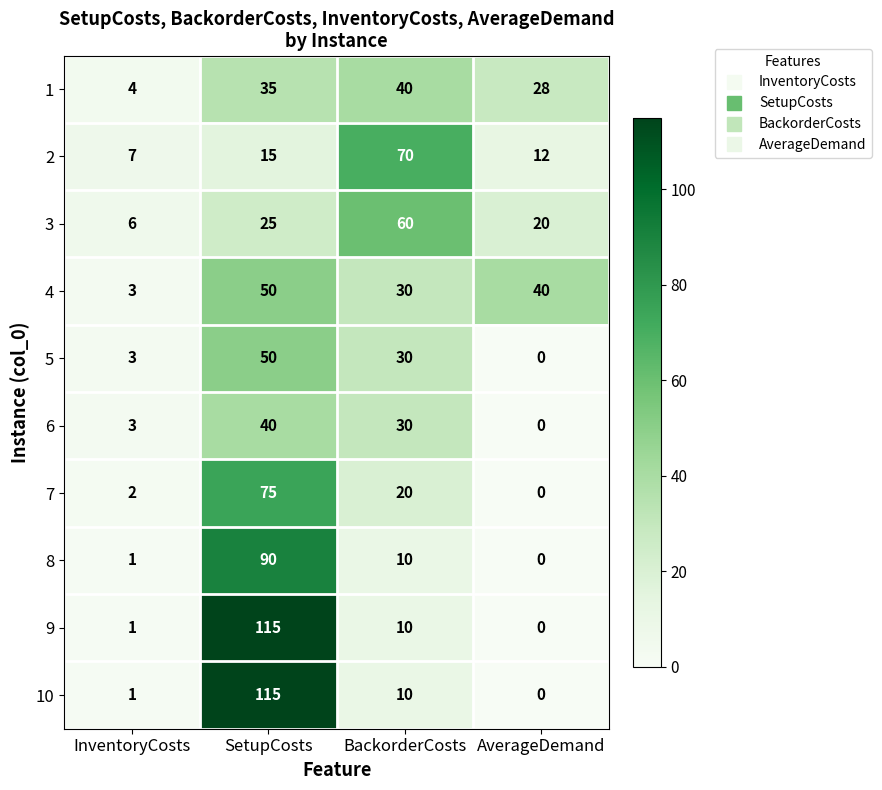

What is the sum of all 5 values?

83